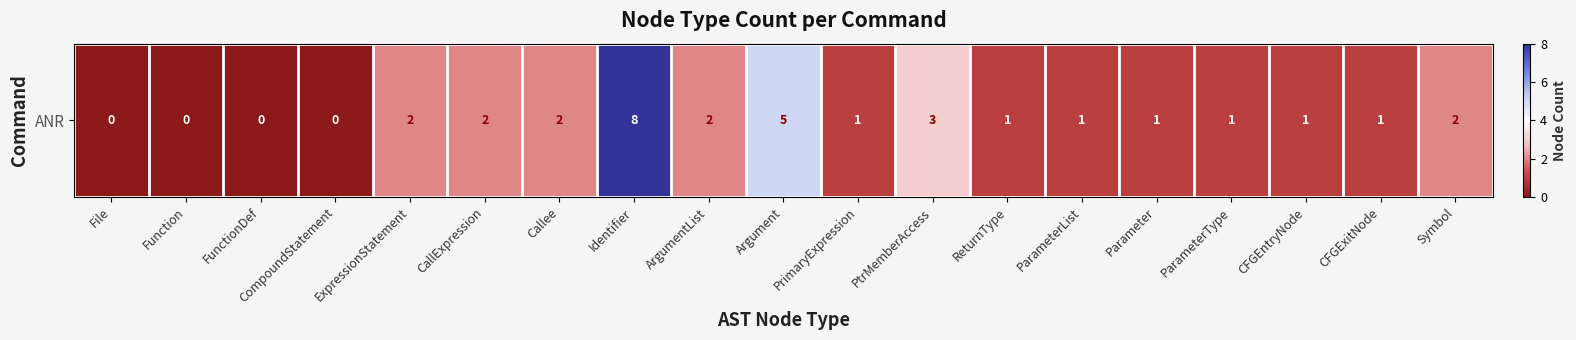

Approximately how many times larger is the value at ParameterList compared to ParameterType?

1.0